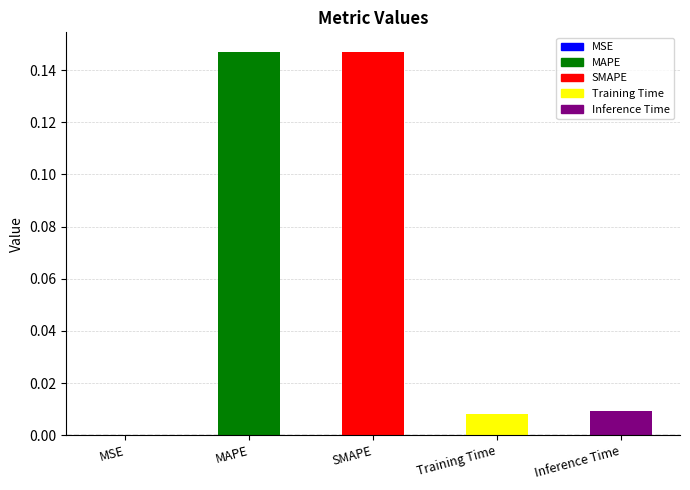

What position from the left is MSE?

1